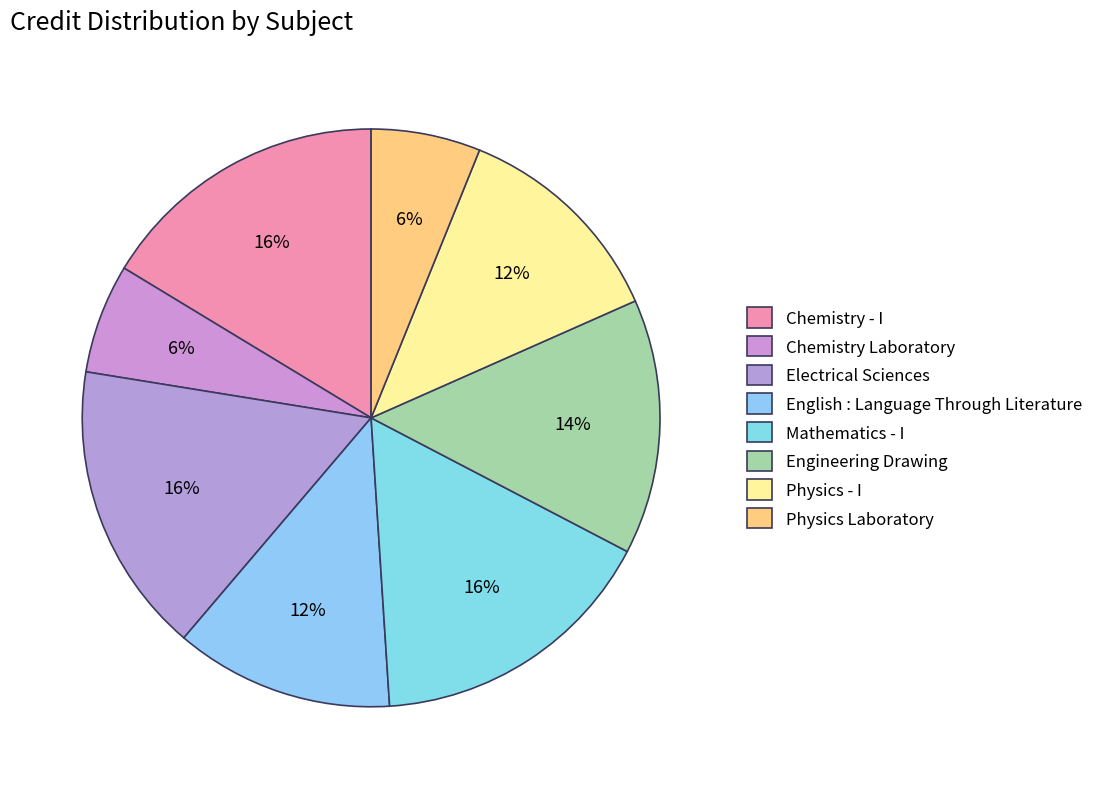

What percentage do Engineering Drawing and Electrical Sciences together represent?

30.6%